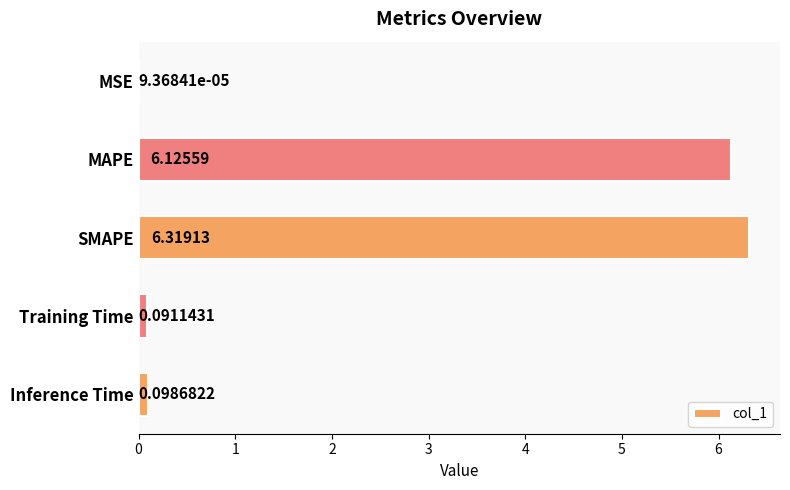

What is the sum of the values at MAPE and Inference Time?

6.2